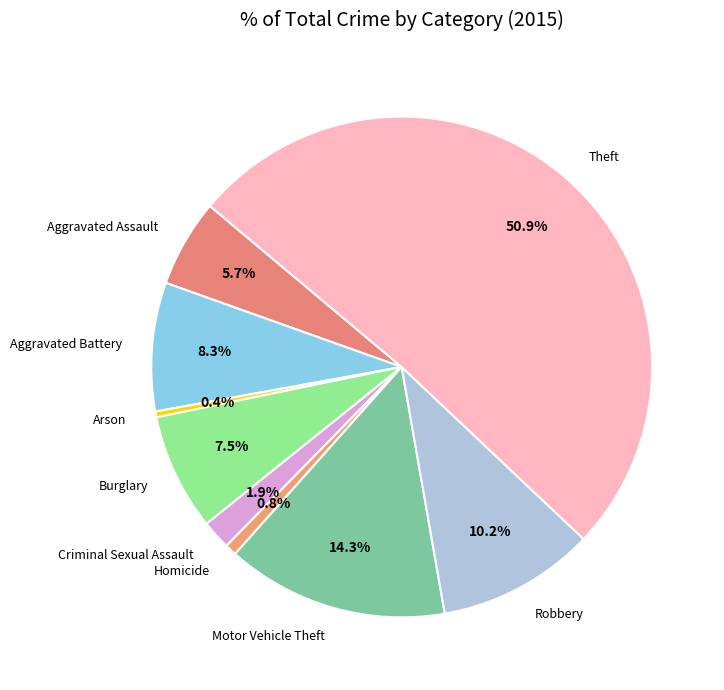

What portion of the pie excludes Theft?

49.1%